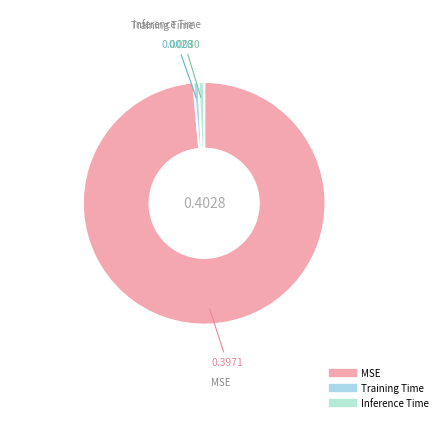

Which has a higher value, Training Time or MSE?

MSE